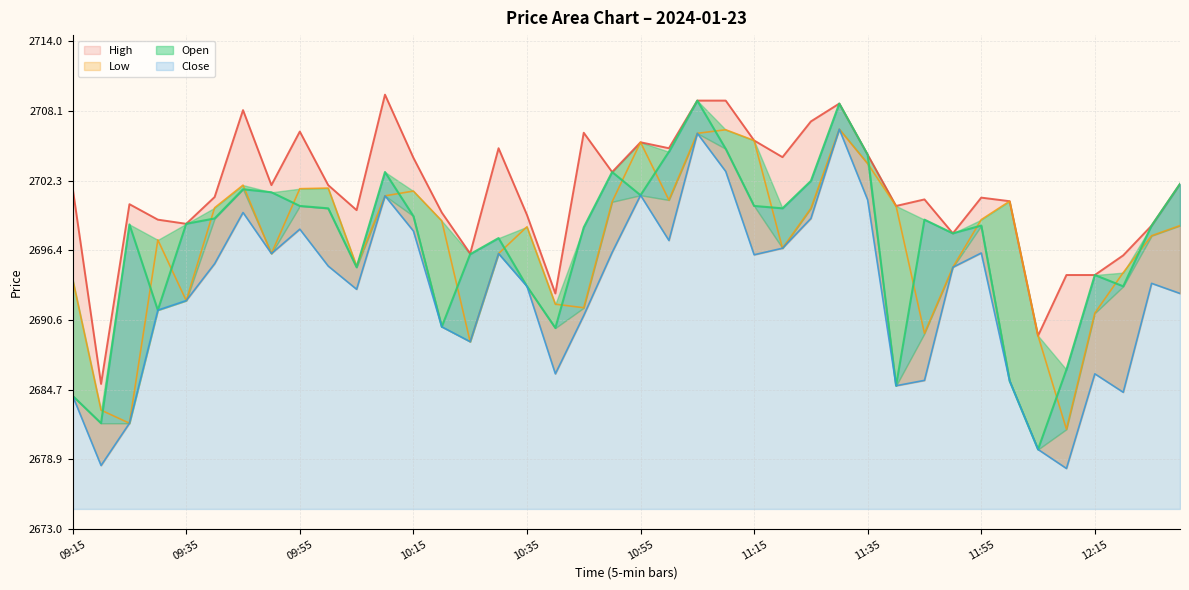

At which category is the sum across all series the highest?

11:30